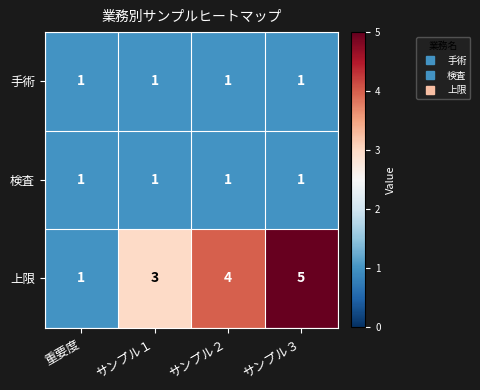

Which series has the largest range (max minus min)?

上限